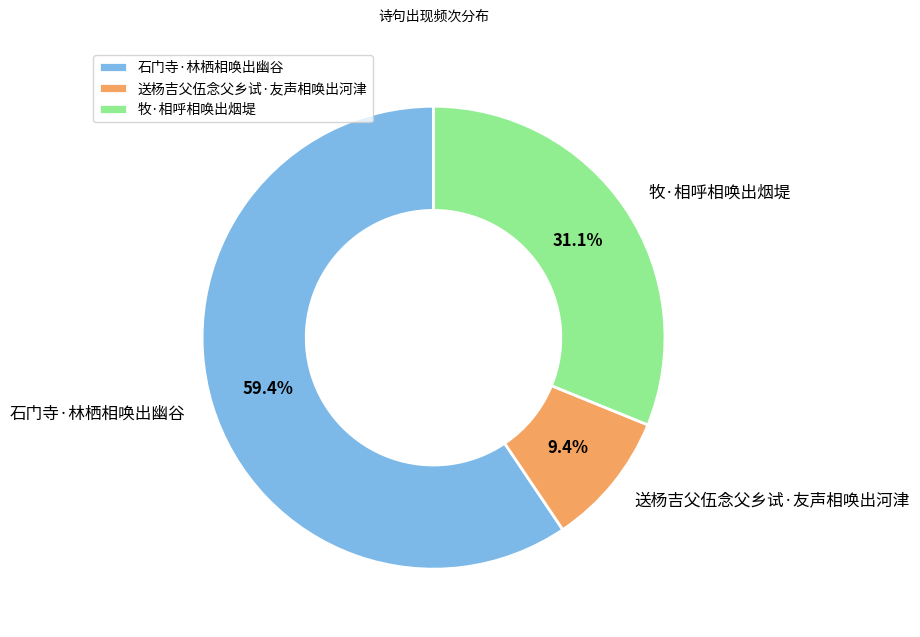

Does 送杨吉父伍念父乡试·友声相唤出河津 represent more than half of the total?

No